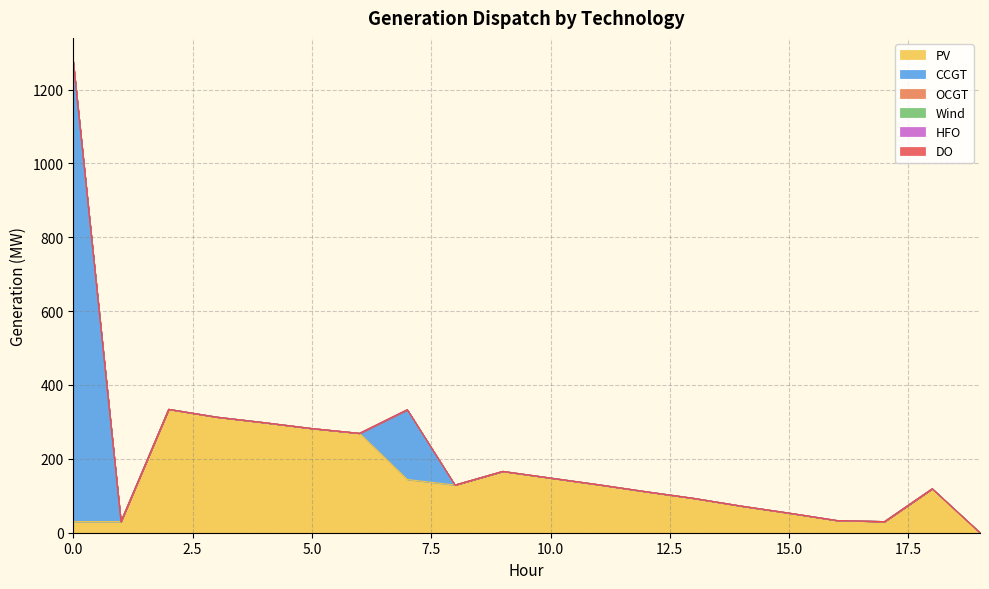

What is the total value across all series at 5?

282